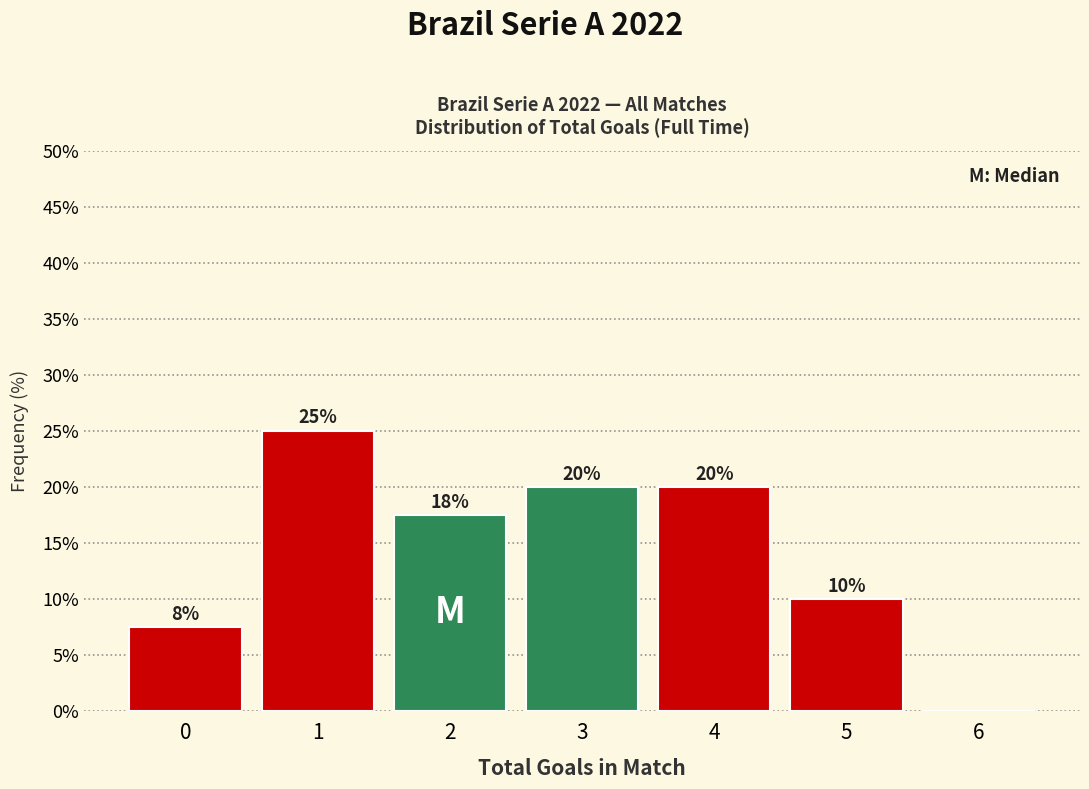

Approximately how many times larger is the value at 4 compared to 3?

1.0